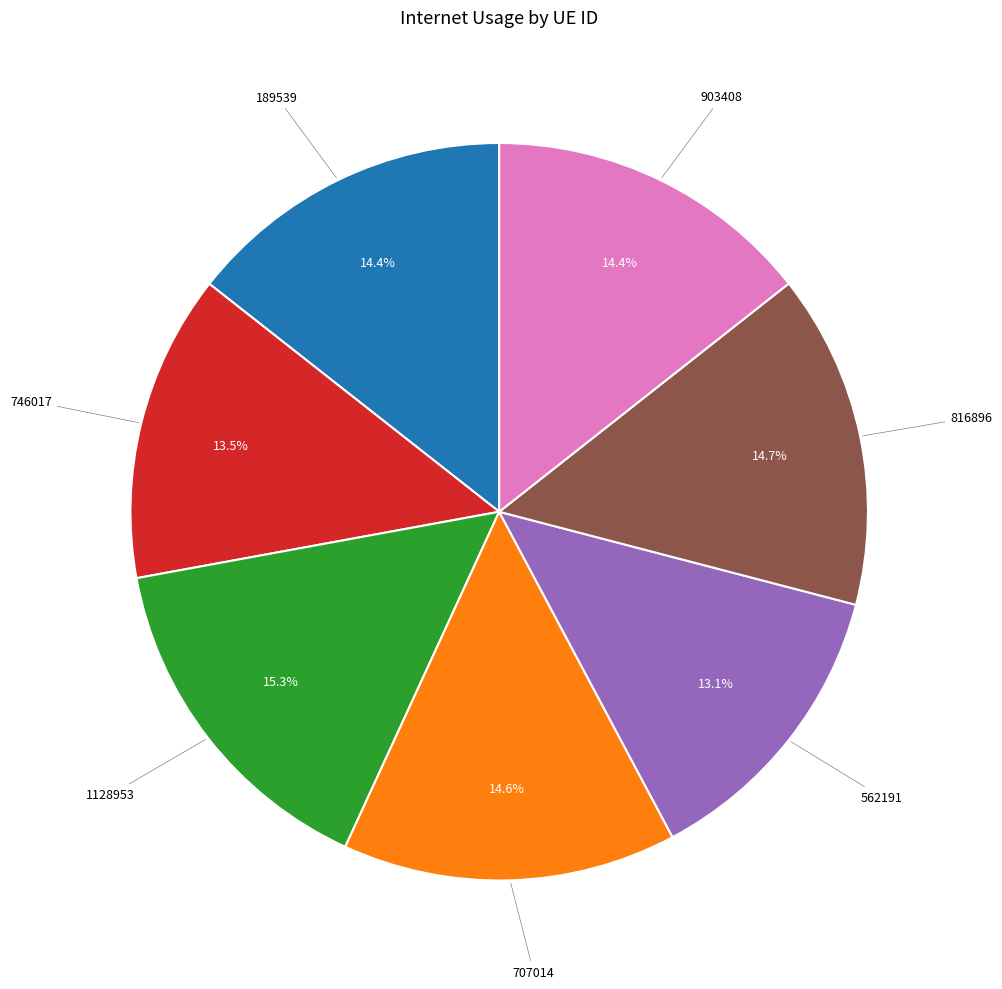

Is there a majority slice in this chart?

No